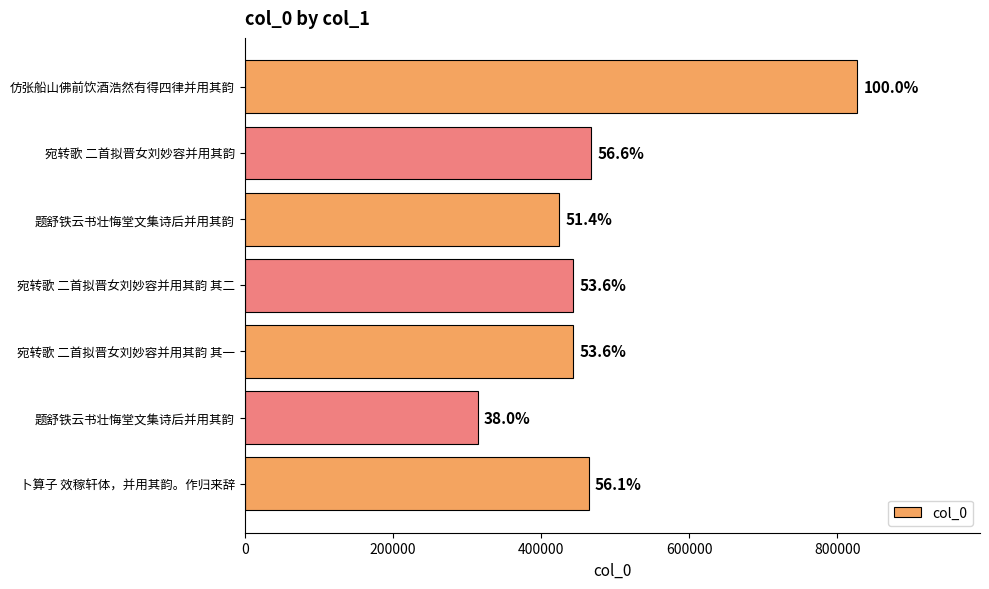

Does the chart contain any negative values?

No